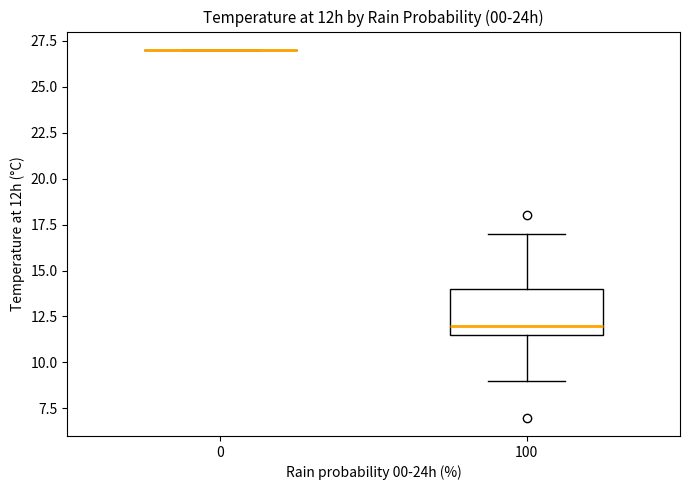

Which box is the tallest, from its lower edge to its upper edge?

100